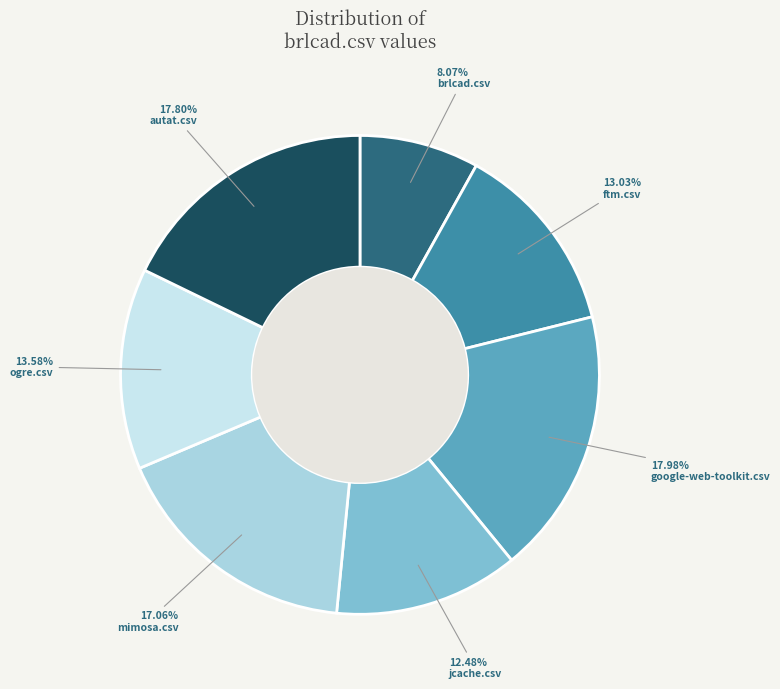

True or false: autat.csv accounts for 27% of the total.

False